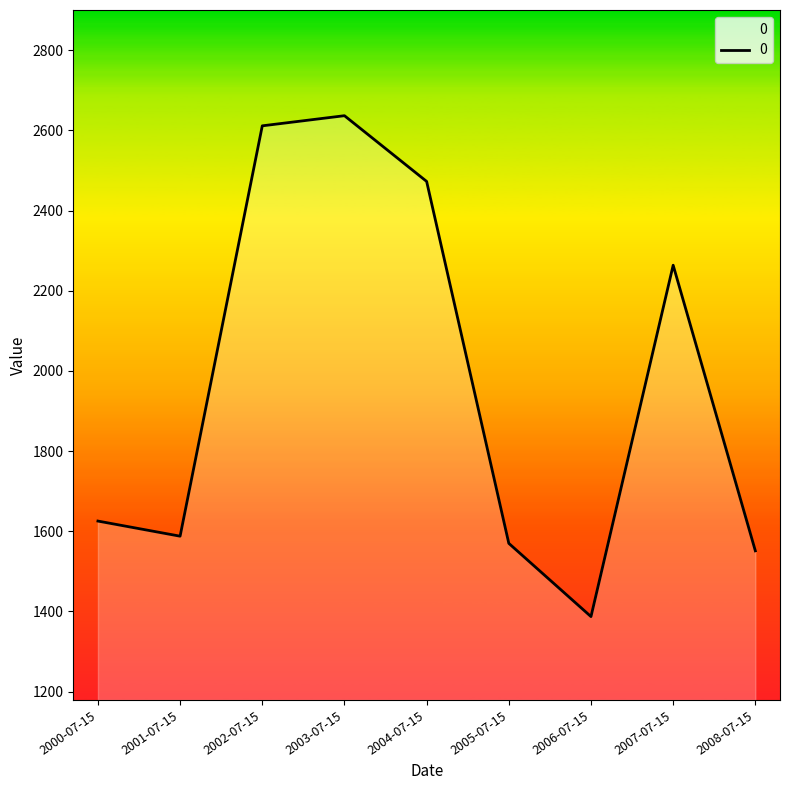

Rank the categories by value from highest to lowest.

2003-07-15, 2002-07-15, 2004-07-15, 2007-07-15, 2000-07-15, 2001-07-15, 2005-07-15, 2008-07-15, 2006-07-15